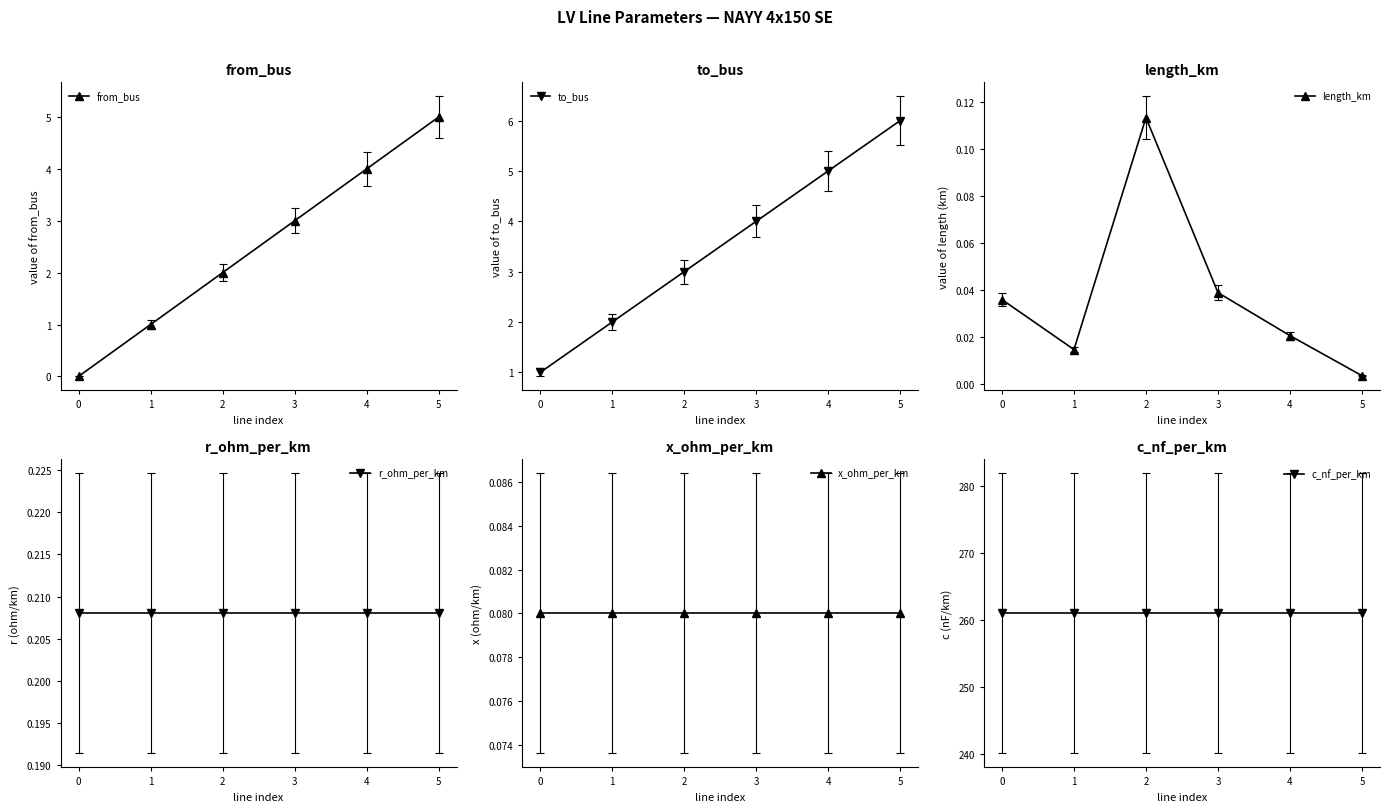

What is the total value across all series at 1?

264.3